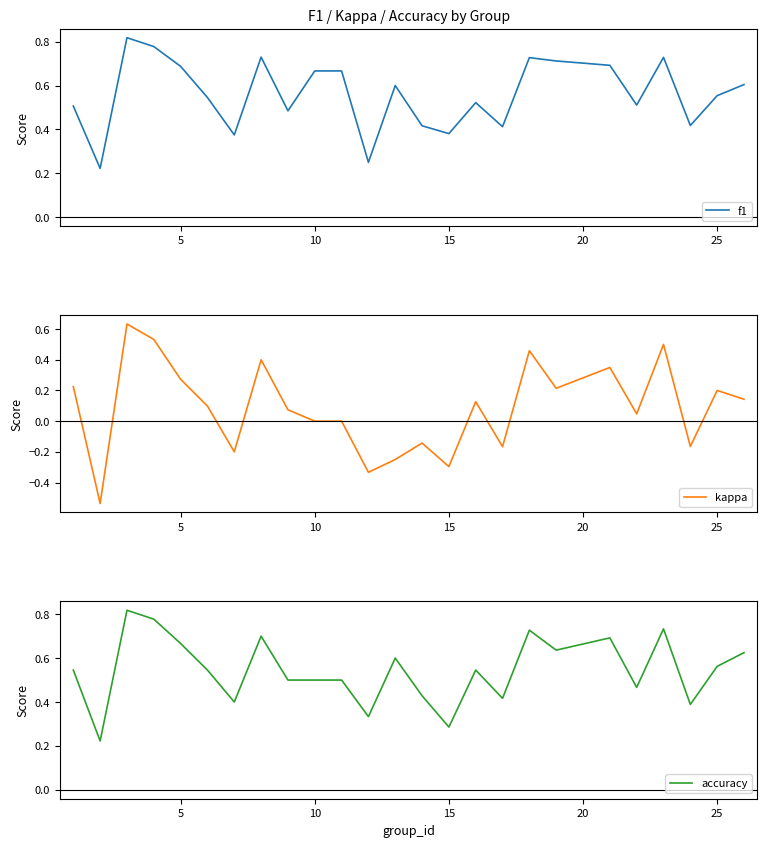

In f1, how many points are lower than both neighbors (excluding endpoints)?

8